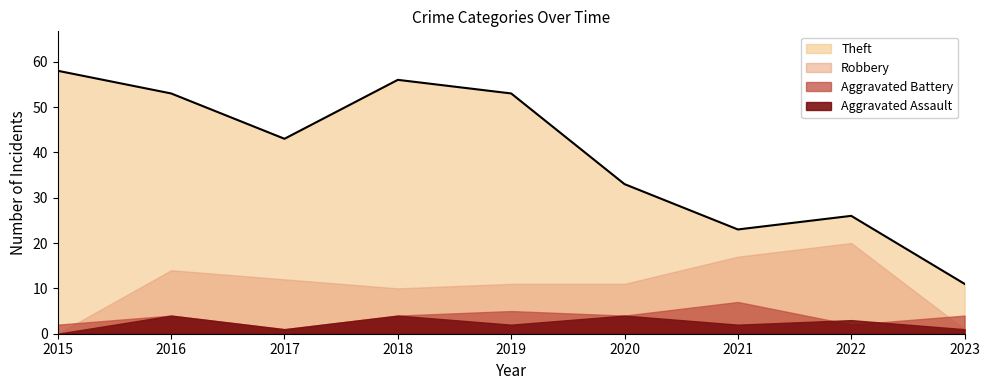

Which label corresponds to the smallest value in the chart?

2015